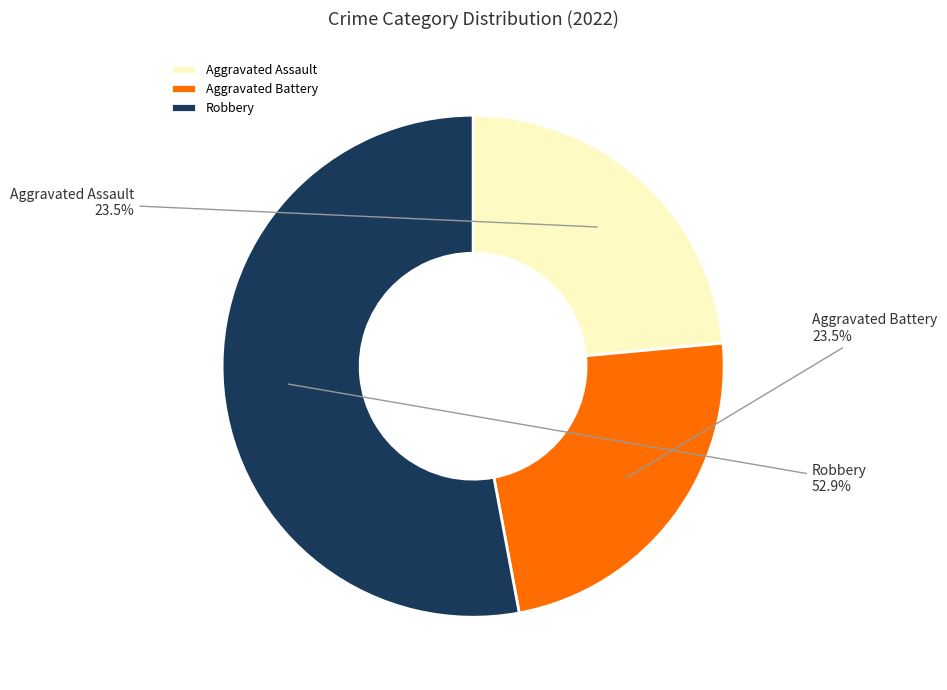

Count the number of slices in the pie.

3